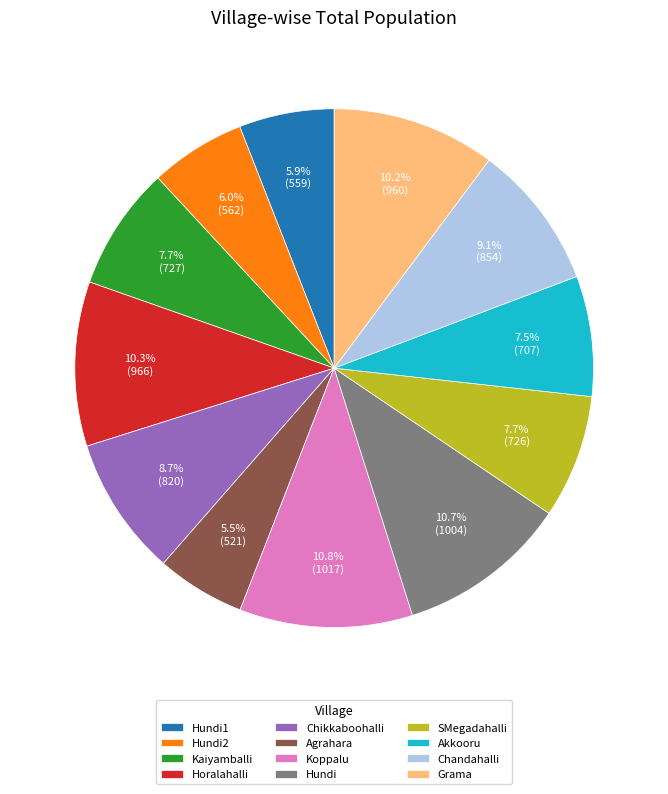

Which has a higher value, Grama or Koppalu?

Koppalu